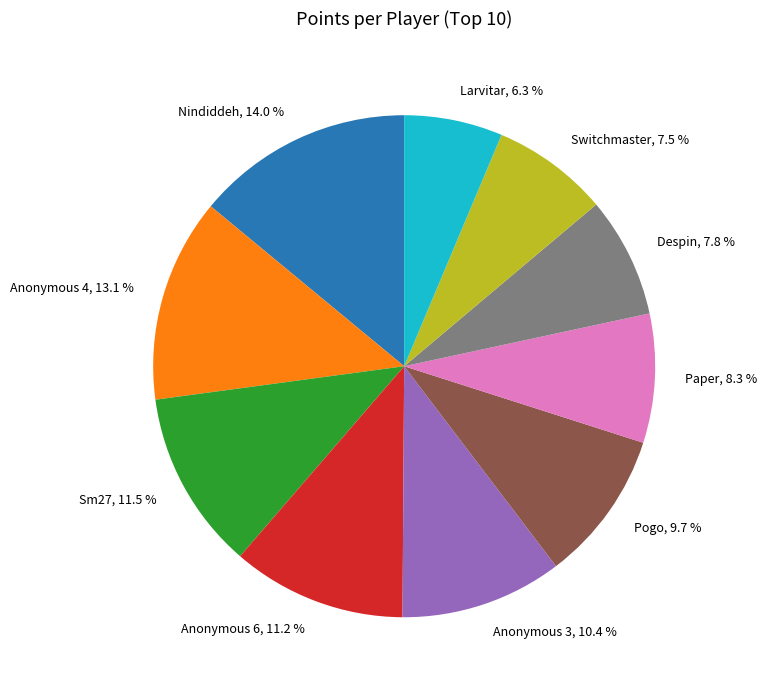

Does Despin account for over 50% of the chart?

No